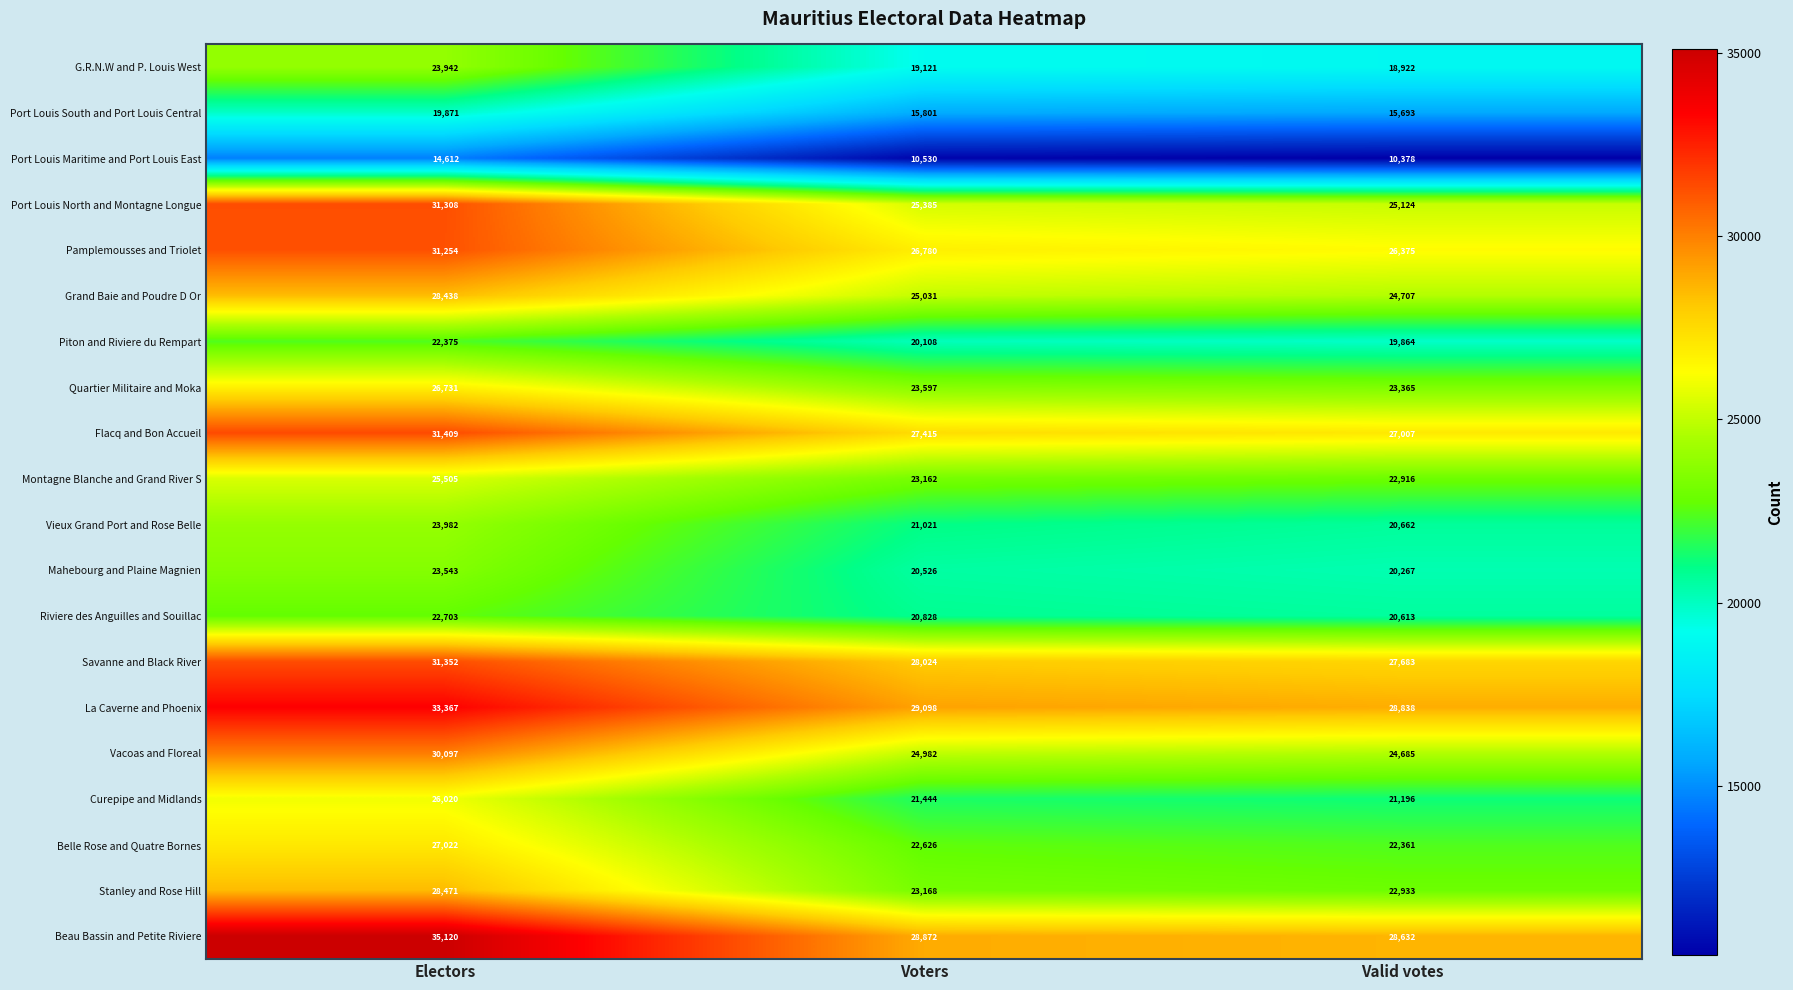

Which series has the largest range (max minus min)?

Beau Bassin and Petite Riviere